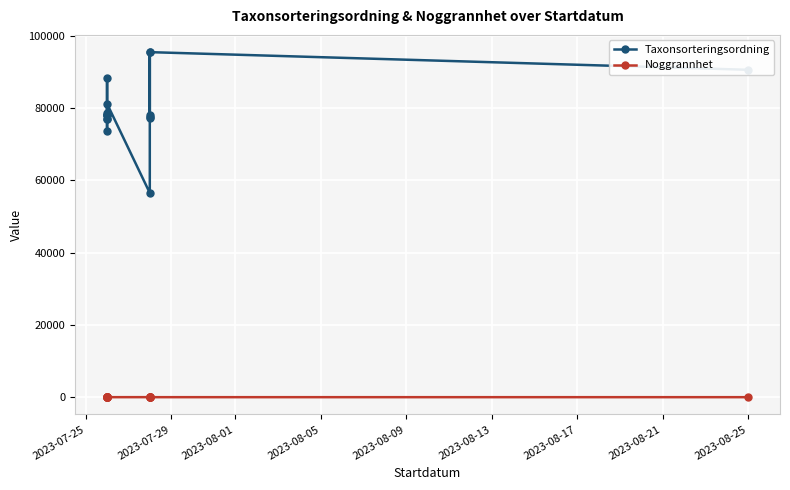

How many Noggrannhet values are between 5 and 6?

10